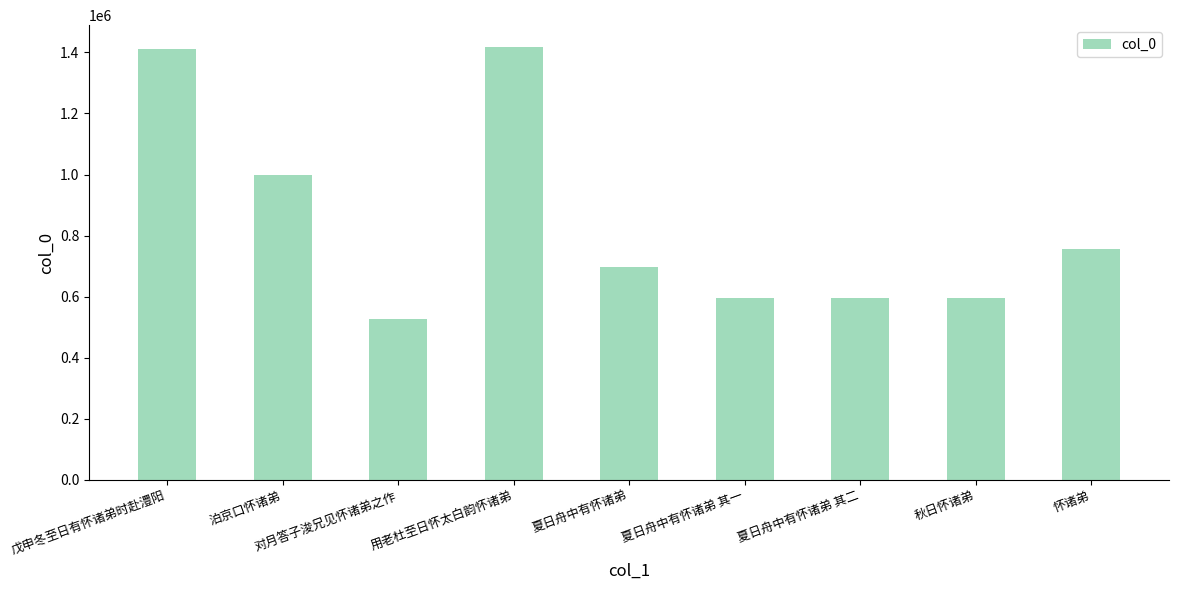

What is the greatest value displayed?

1418076